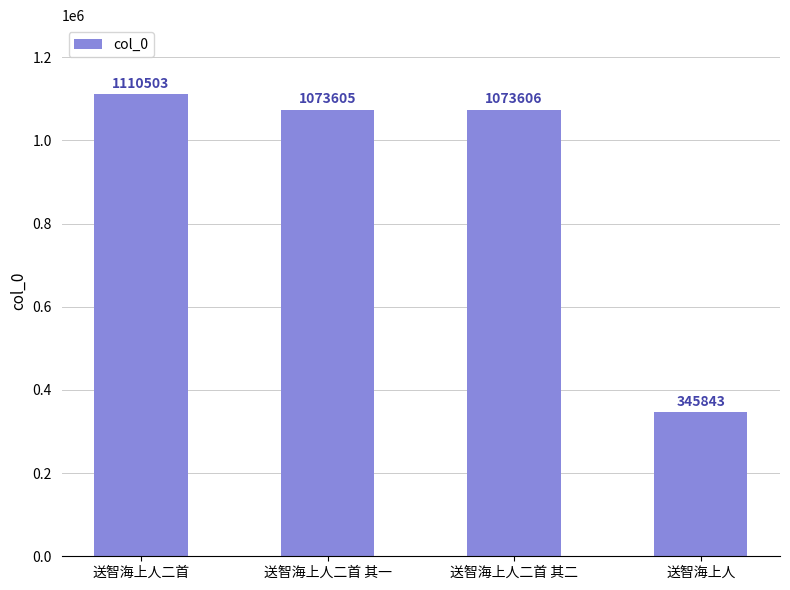

What is the difference between the maximum and minimum values?

764660